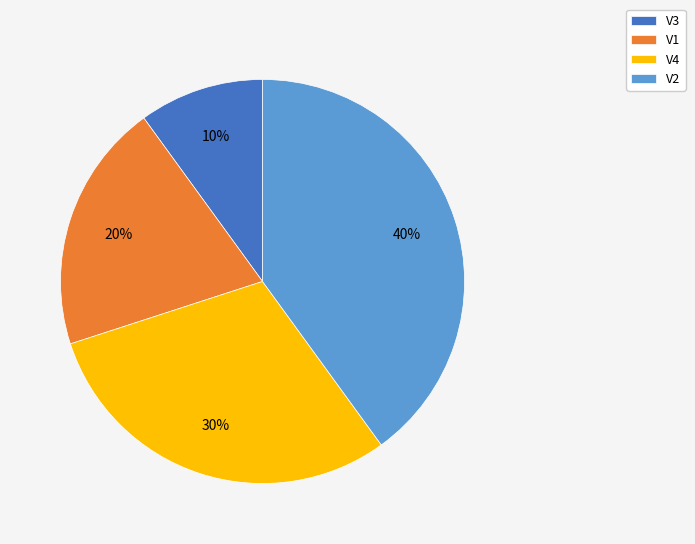

What is the ratio of the value at V4 to the value at V3?

3.0